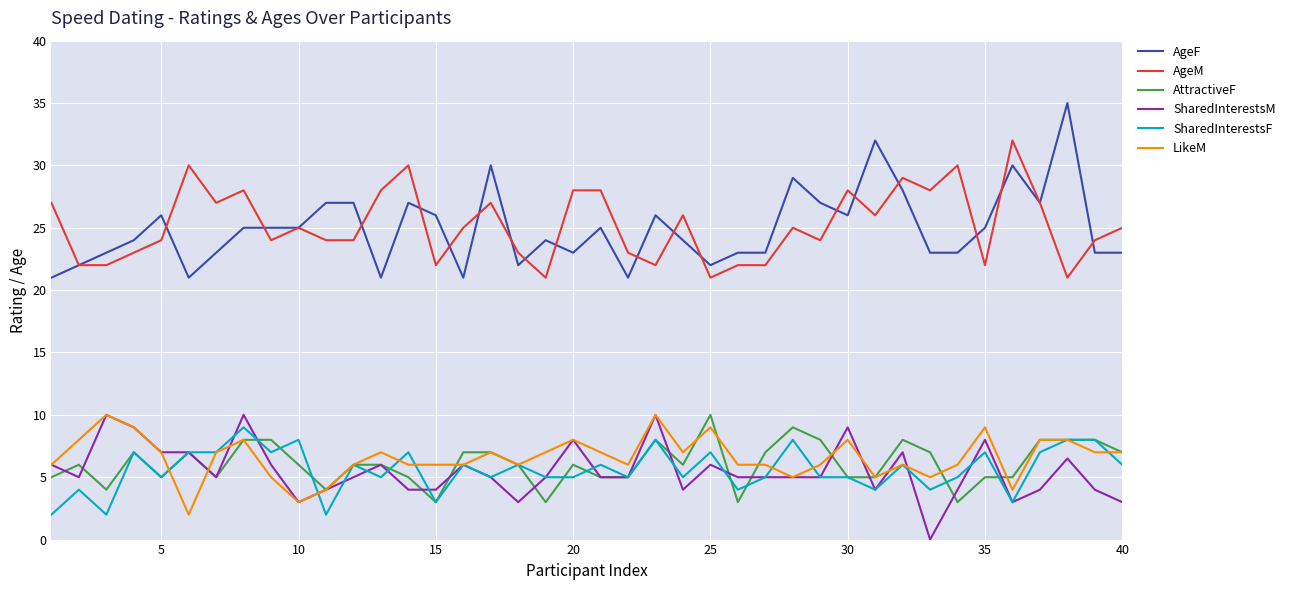

What is the highest value of the LikeM series?

10.0